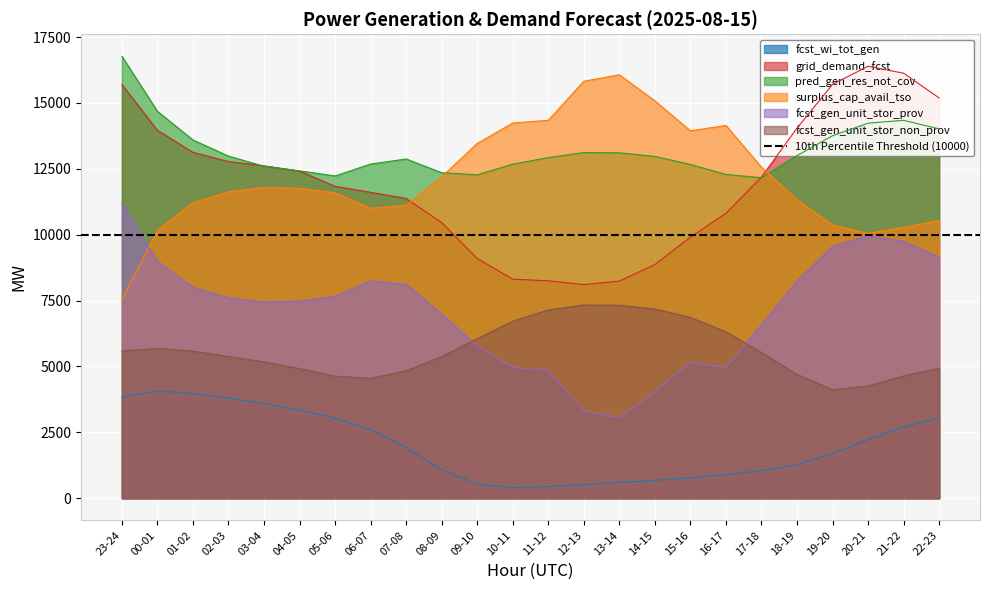

What are all the series names shown in the legend?

fcst_wi_tot_gen, grid_demand_fcst, pred_gen_res_not_cov, surplus_cap_avail_tso, fcst_gen_unit_stor_prov, fcst_gen_unit_stor_non_prov